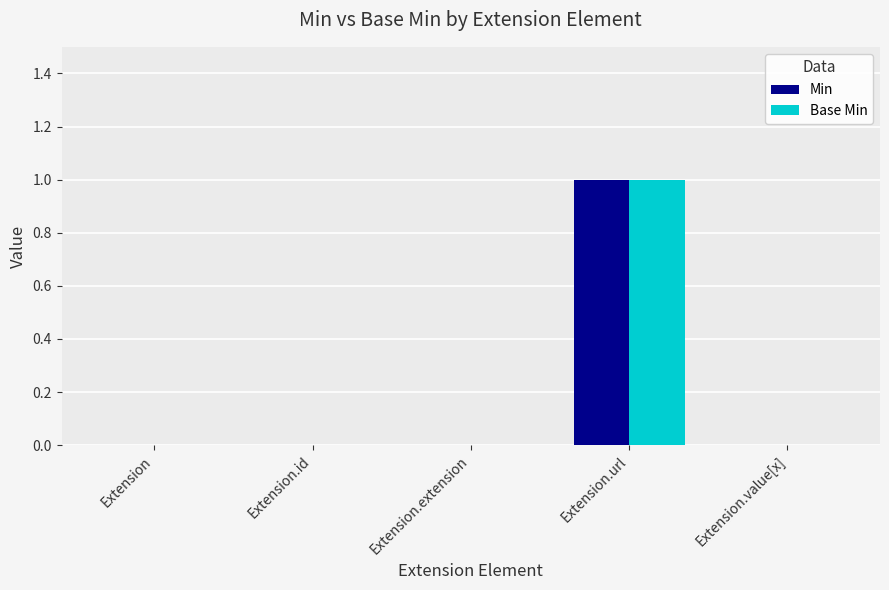

At which category is the sum across all series the highest?

Extension.url